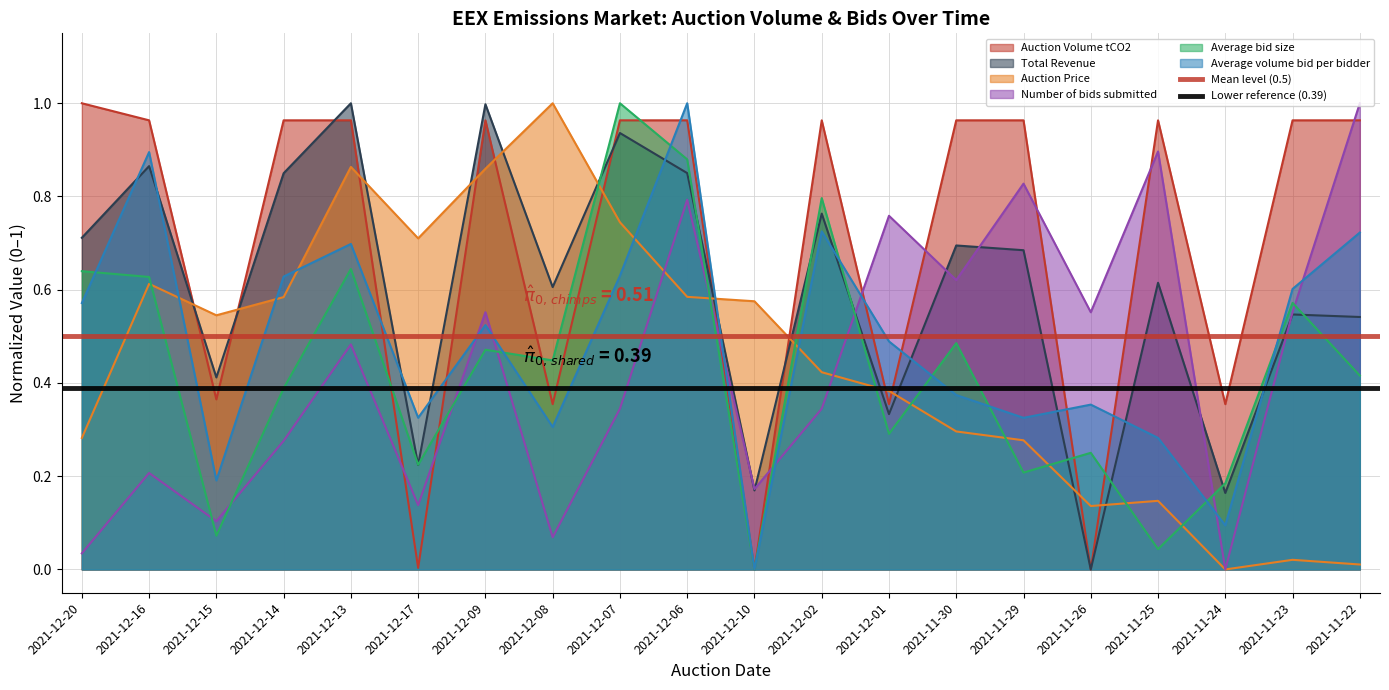

The Lower reference (0.39) series shows 0.6 at 2021-12-20. True or false?

False